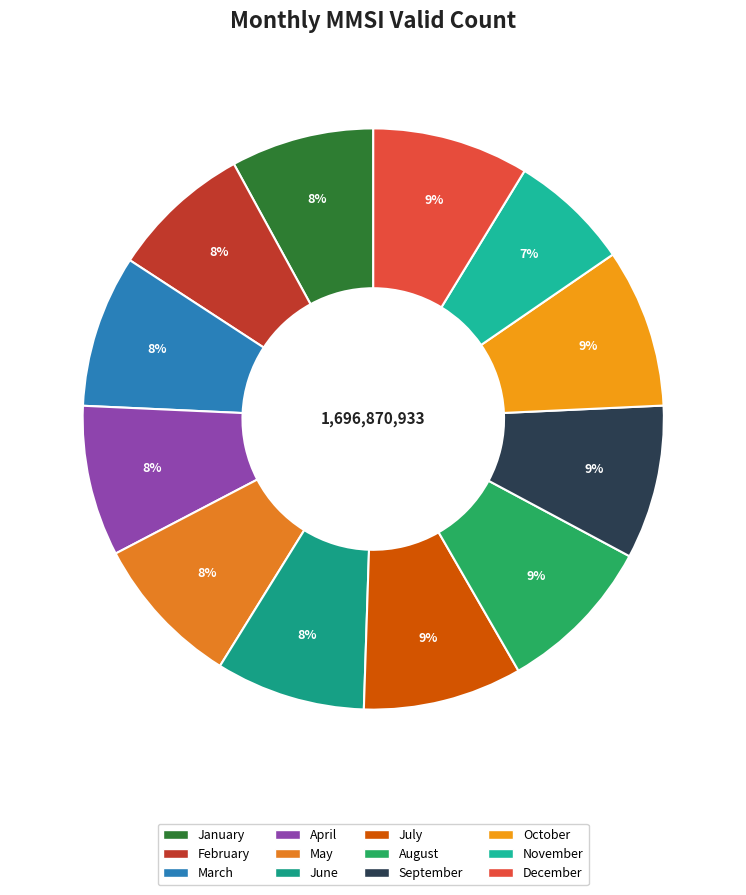

How many slices are in this pie chart?

12